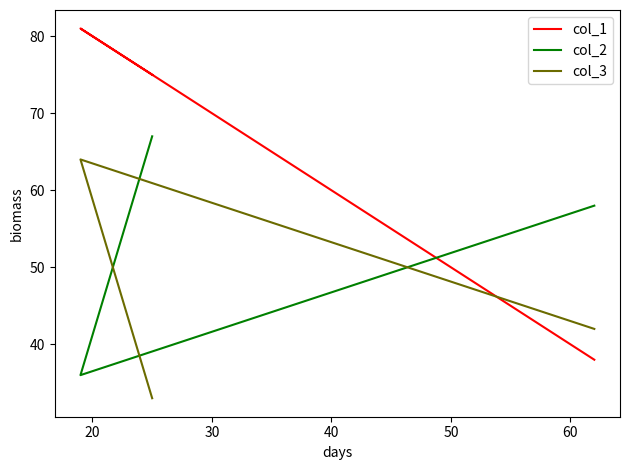

What is the value of the col_2 point at the 3rd from the left?

67